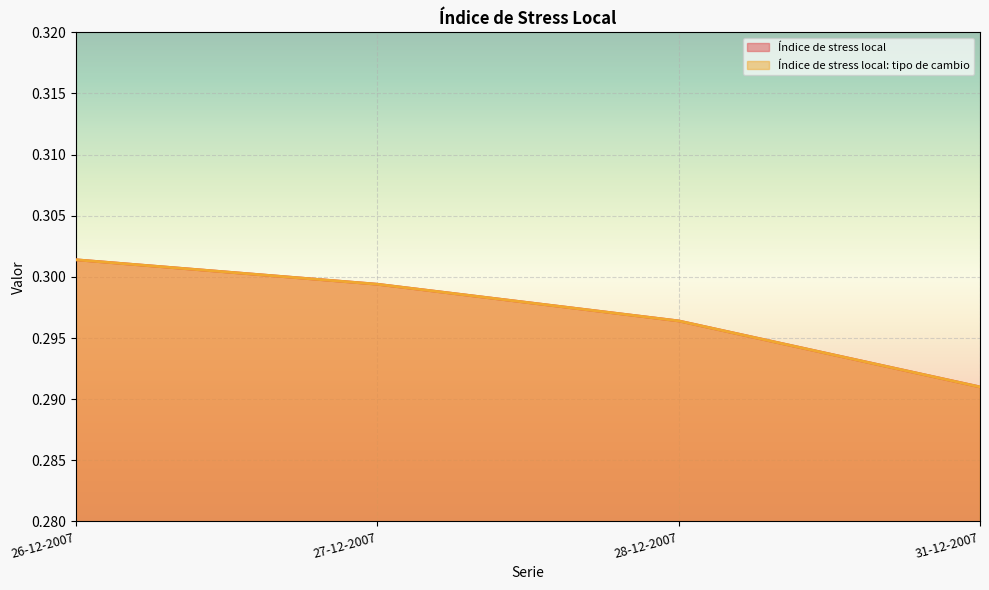

True or false: Índice de stress local: tipo de cambio and Índice de stress local cross at least once.

False